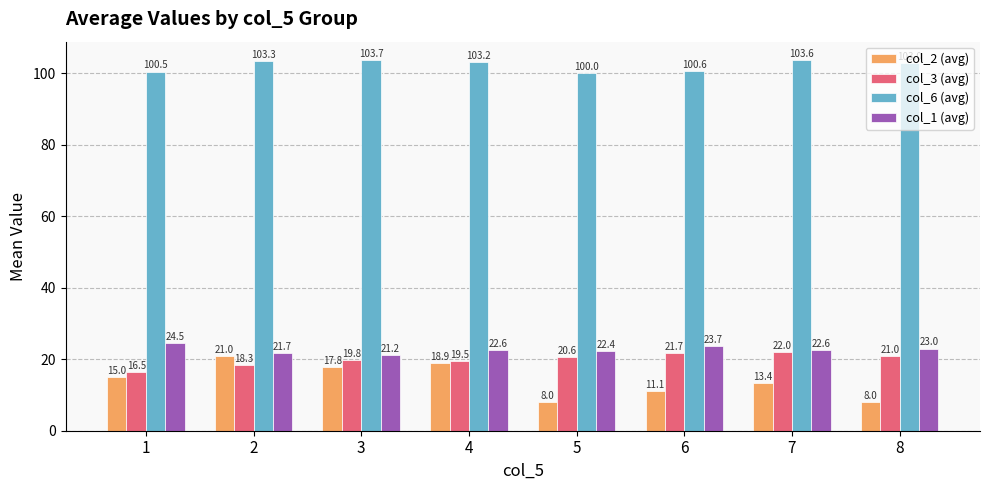

At which category is the sum across all series the highest?

2